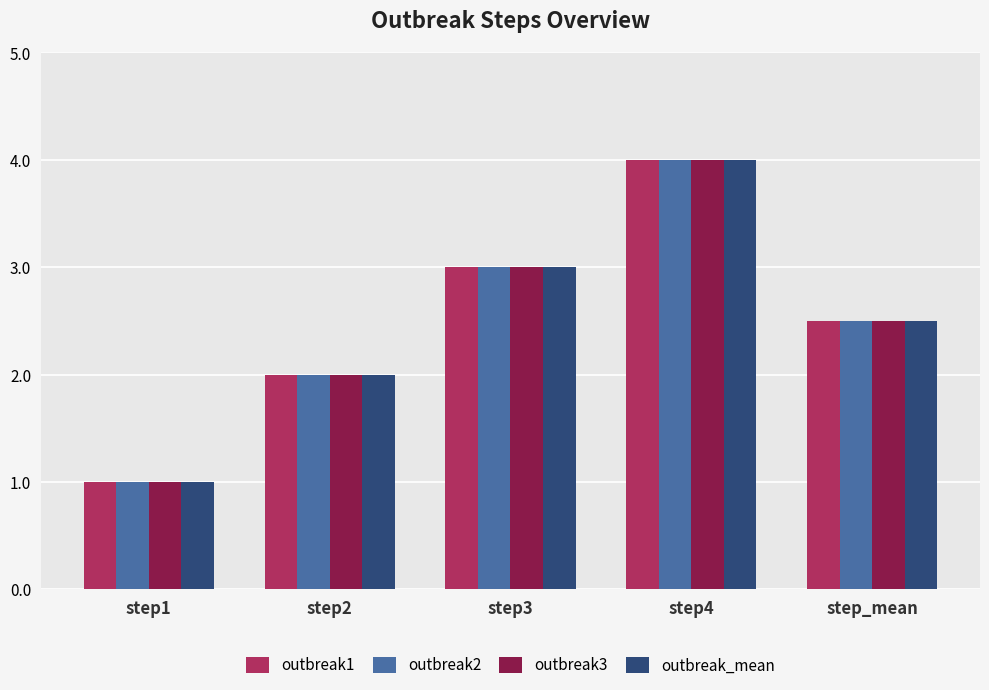

Are the bars horizontal?

No